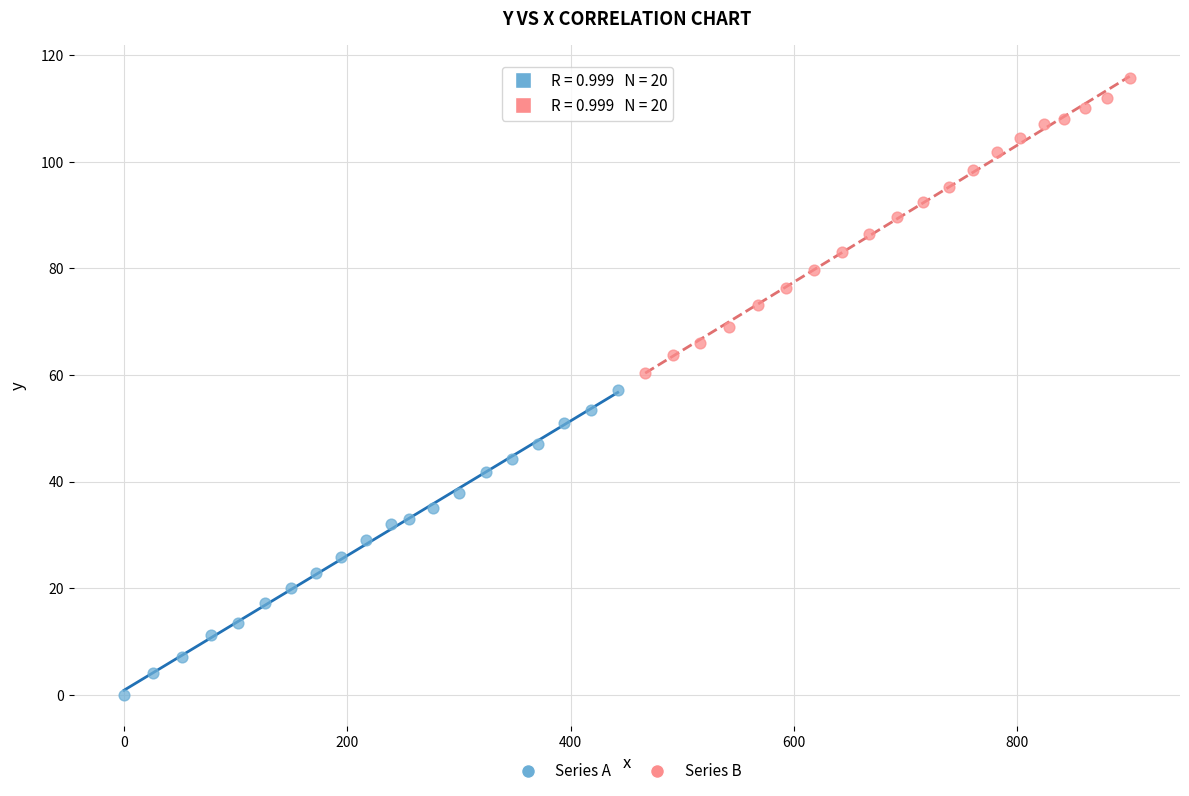

Which series reaches the minimum Y coordinate?

Series A